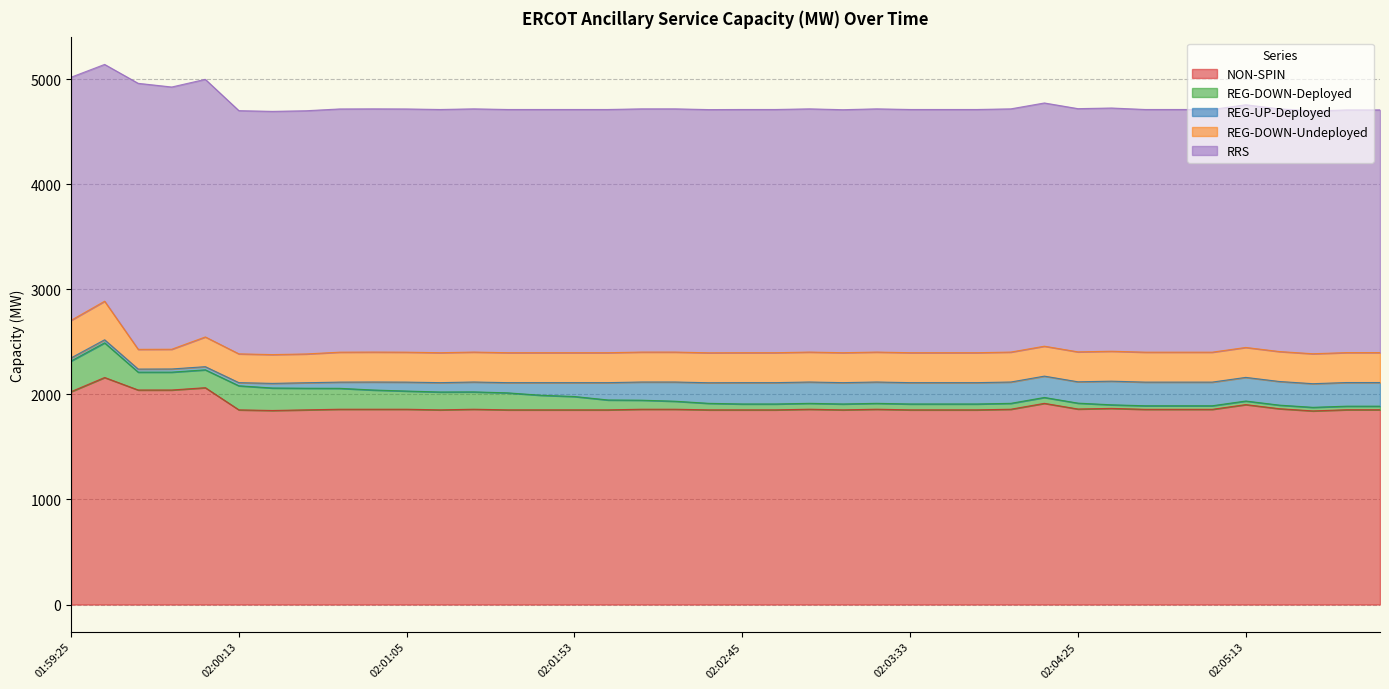

What is the difference between the maximum and minimum values in the REG-DOWN-Undeployed series?

179